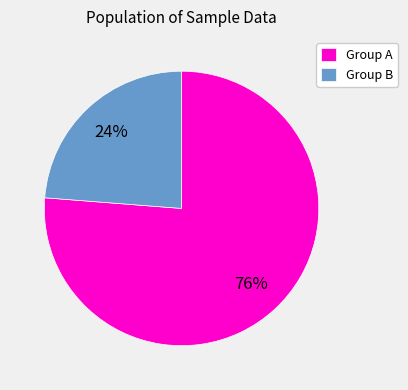

Rank the categories by value from lowest to highest.

Group B, Group A